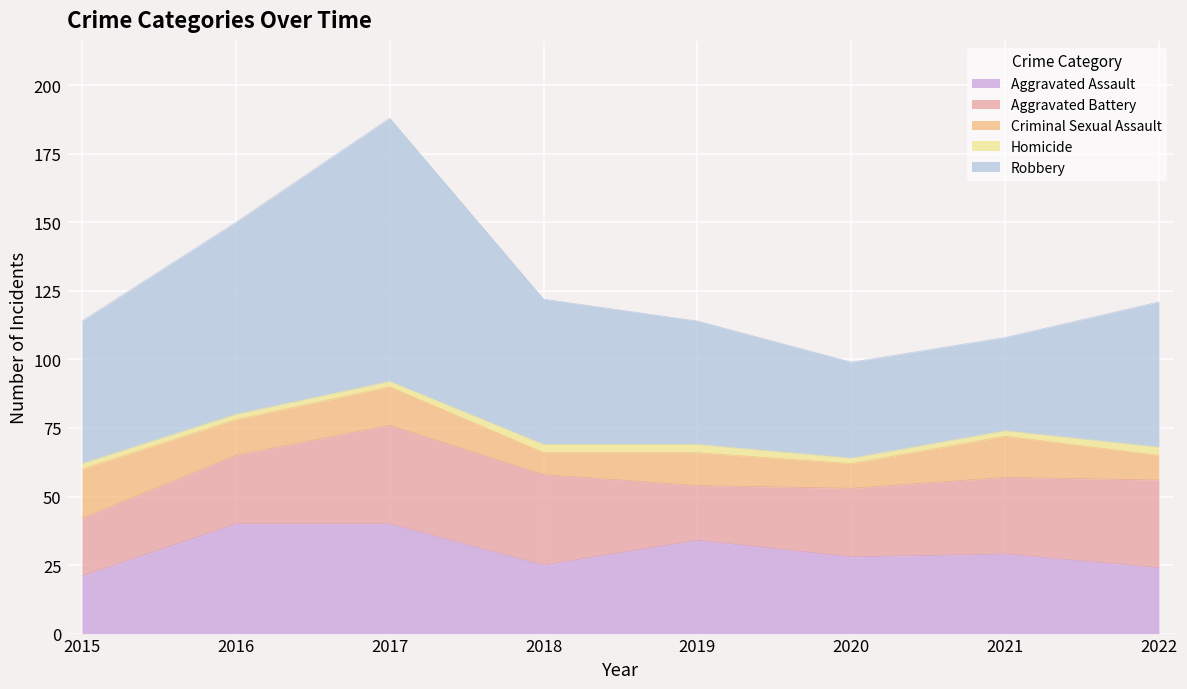

How many interior local peaks does the Criminal Sexual Assault series have?

3